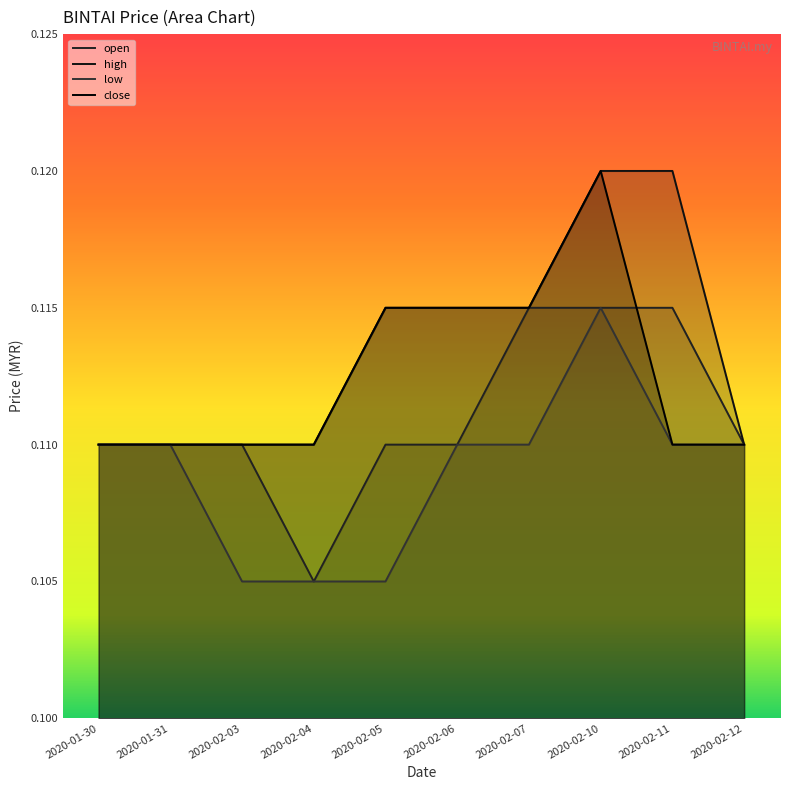

True or false: close has more than 1 points higher than both neighbors.

False